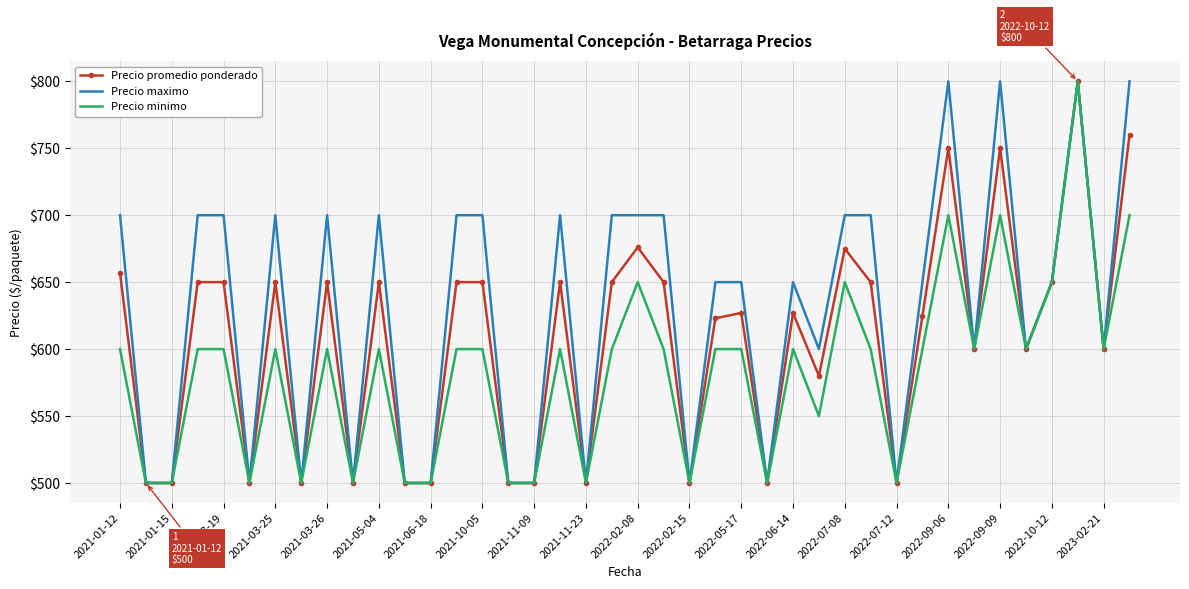

Which series has the largest total across all categories?

Precio maximo